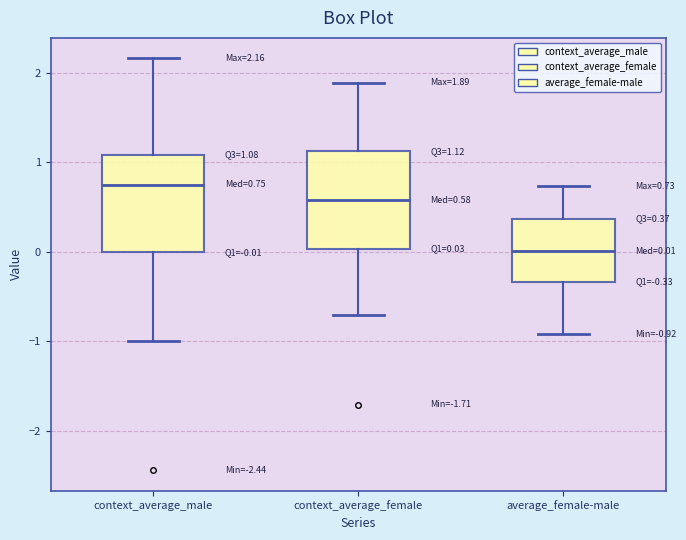

Which box has the lowest median line?

average_female-male